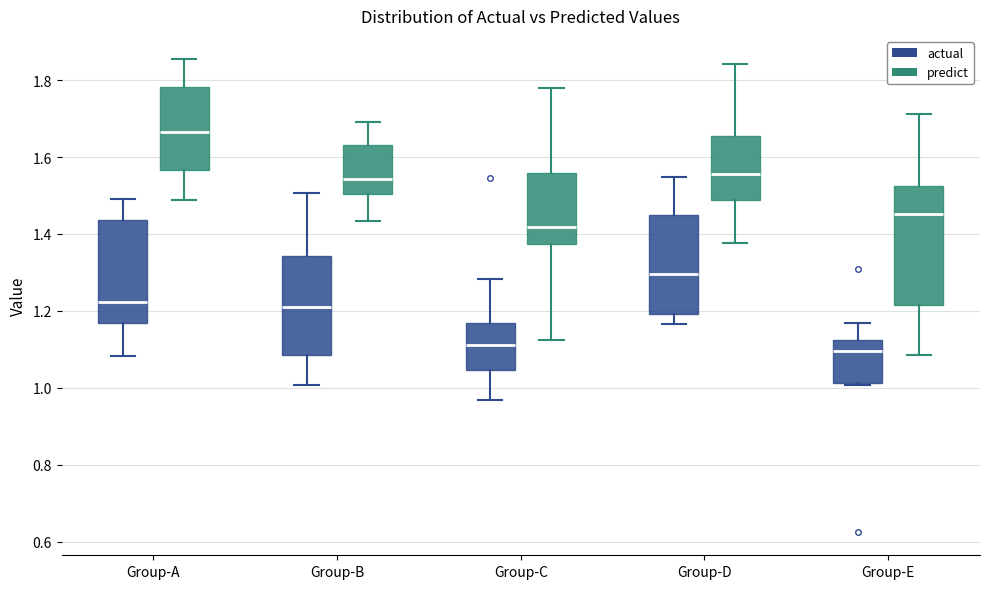

Where is the upper edge of the box for Group-A (predict) on the y-axis? The values are not printed on the chart, so give them approximately, as read against the axis.

1.78